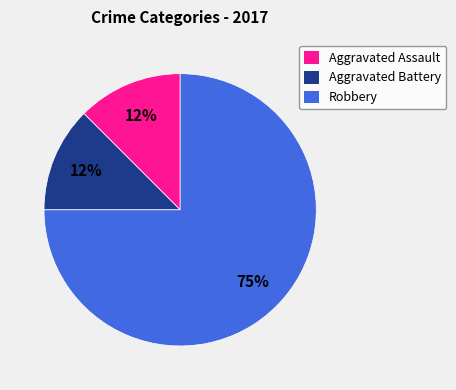

The Robbery slice represents 56% of the pie. True or false?

False